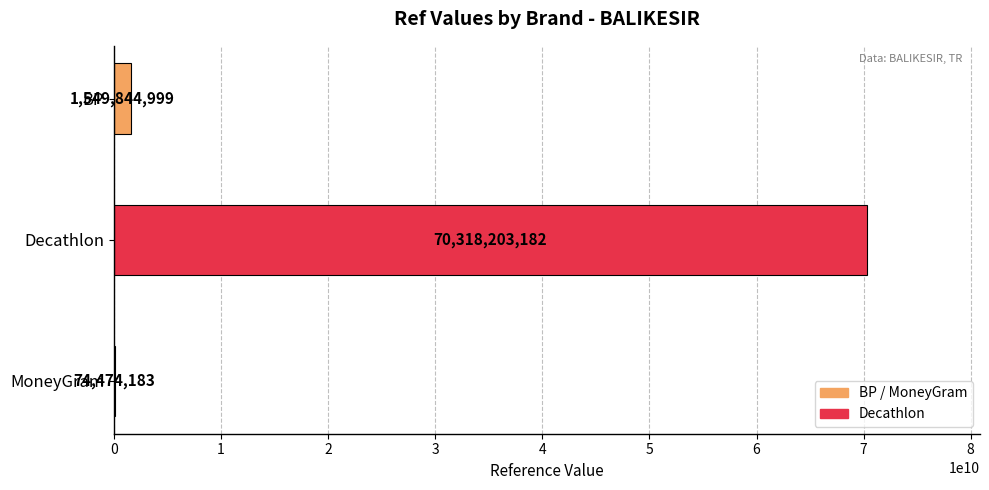

Which has a higher value, BP or MoneyGram?

BP